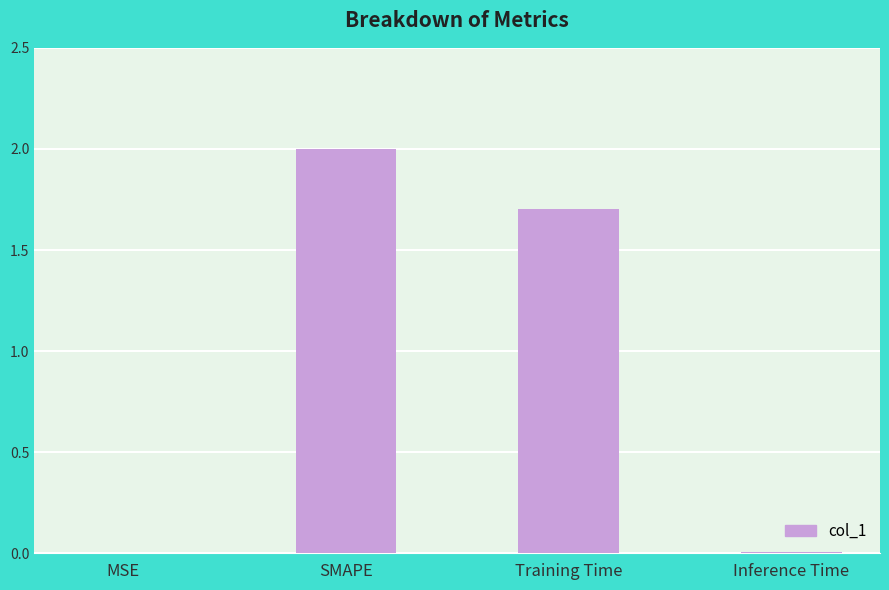

What is the ratio of the value at Training Time to the value at SMAPE?

0.9